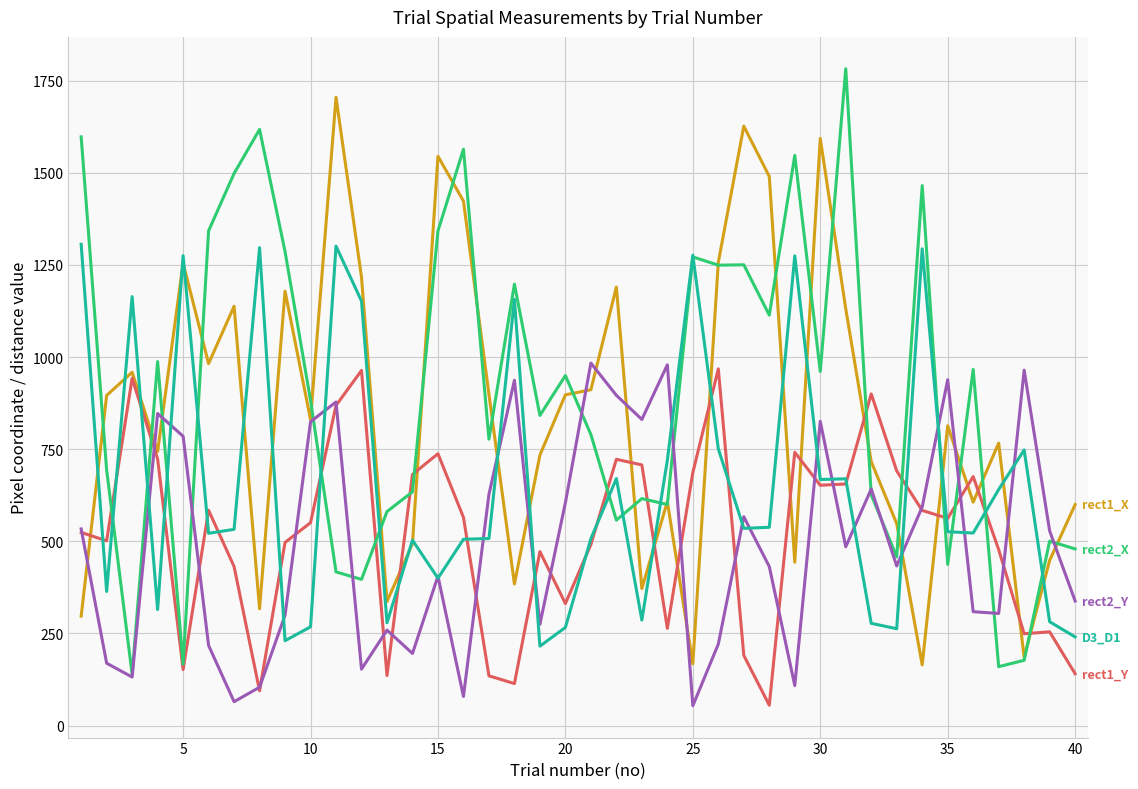

What is the greatest value displayed?

1782.5